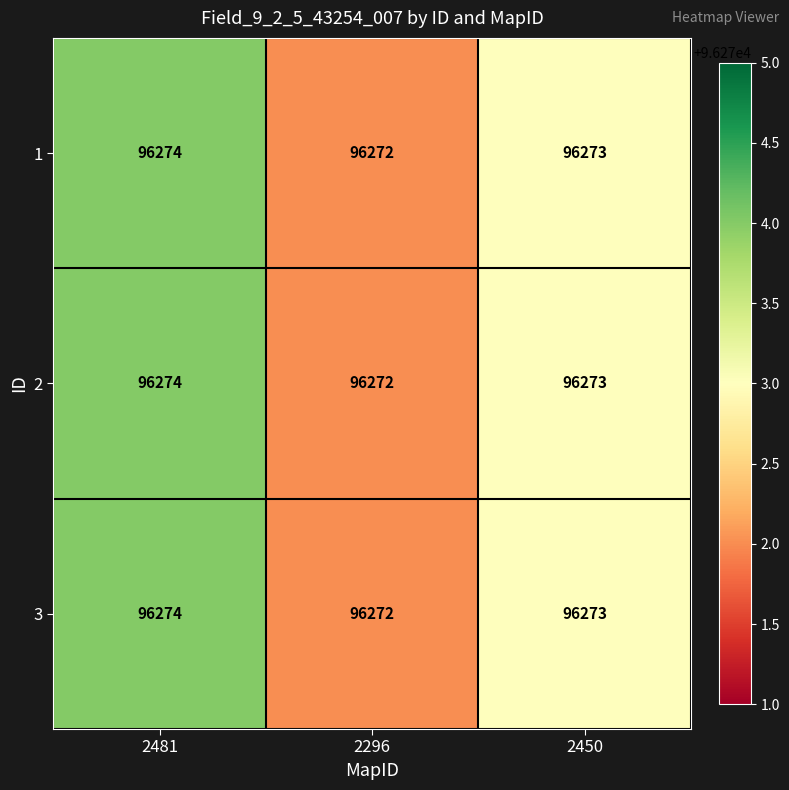

Where does the 2 series first go above 96273?

2481